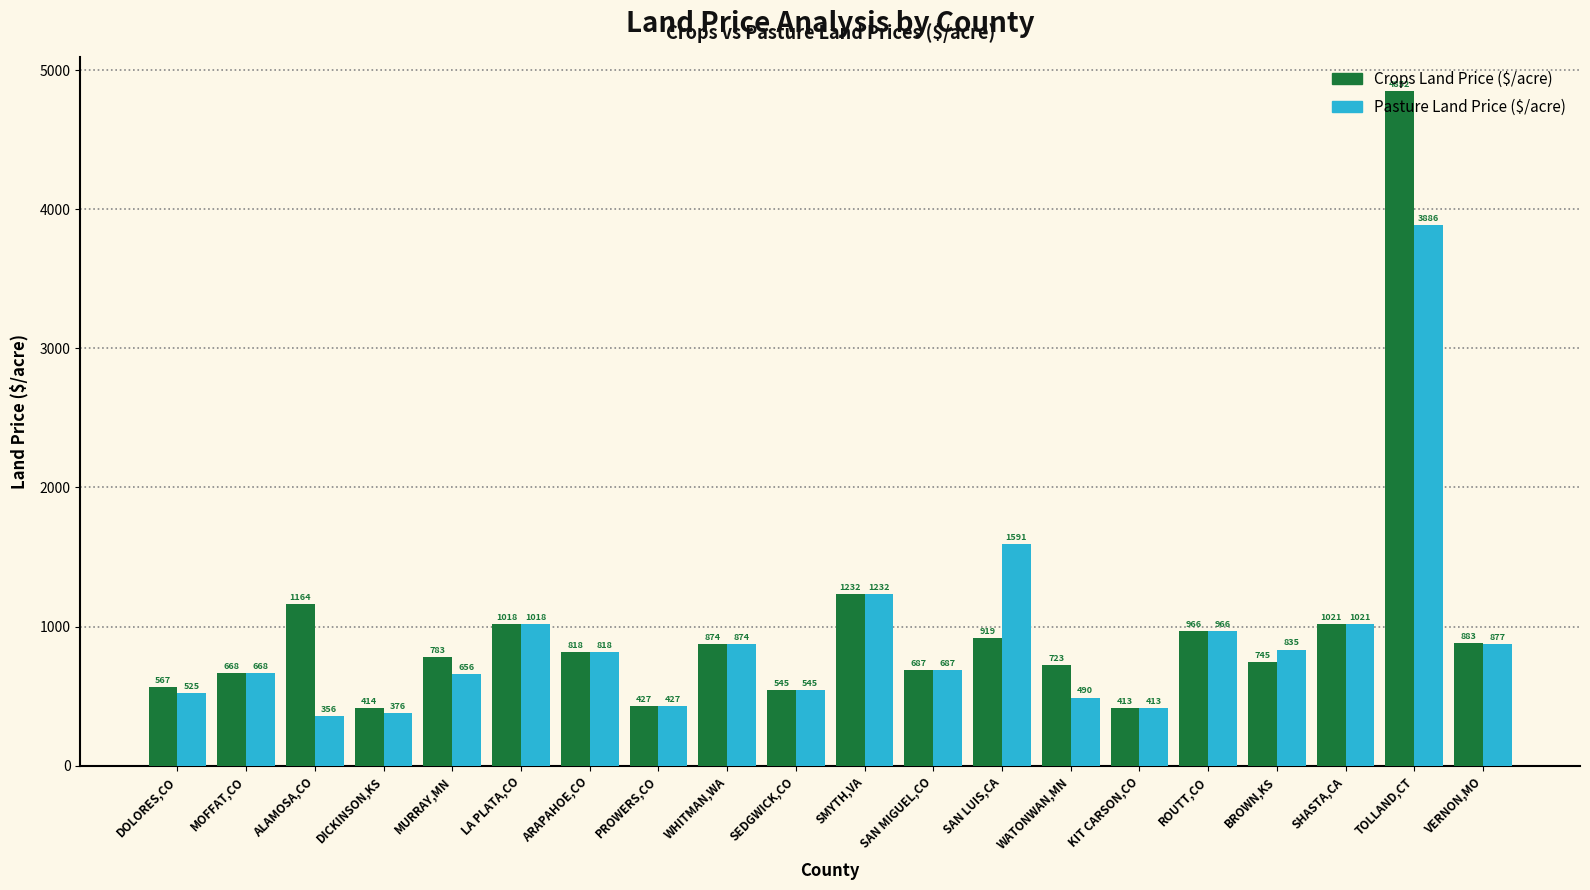

Reading right to left, extract all data points from this chart.

Crops Land Price ($/acre): VERNON,MO=883	TOLLAND,CT=4852	SHASTA,CA=1021	BROWN,KS=745	ROUTT,CO=966	KIT CARSON,CO=413	WATONWAN,MN=723	SAN LUIS,CA=919	SAN MIGUEL,CO=687	SMYTH,VA=1232	SEDGWICK,CO=545	WHITMAN,WA=874	PROWERS,CO=427	ARAPAHOE,CO=818	LA PLATA,CO=1018	MURRAY,MN=783	DICKINSON,KS=414	ALAMOSA,CO=1164	MOFFAT,CO=668	DOLORES,CO=567
Pasture Land Price ($/acre): VERNON,MO=877	TOLLAND,CT=3886	SHASTA,CA=1021	BROWN,KS=835	ROUTT,CO=966	KIT CARSON,CO=413	WATONWAN,MN=490	SAN LUIS,CA=1591	SAN MIGUEL,CO=687	SMYTH,VA=1232	SEDGWICK,CO=545	WHITMAN,WA=874	PROWERS,CO=427	ARAPAHOE,CO=818	LA PLATA,CO=1018	MURRAY,MN=656	DICKINSON,KS=376	ALAMOSA,CO=356	MOFFAT,CO=668	DOLORES,CO=525